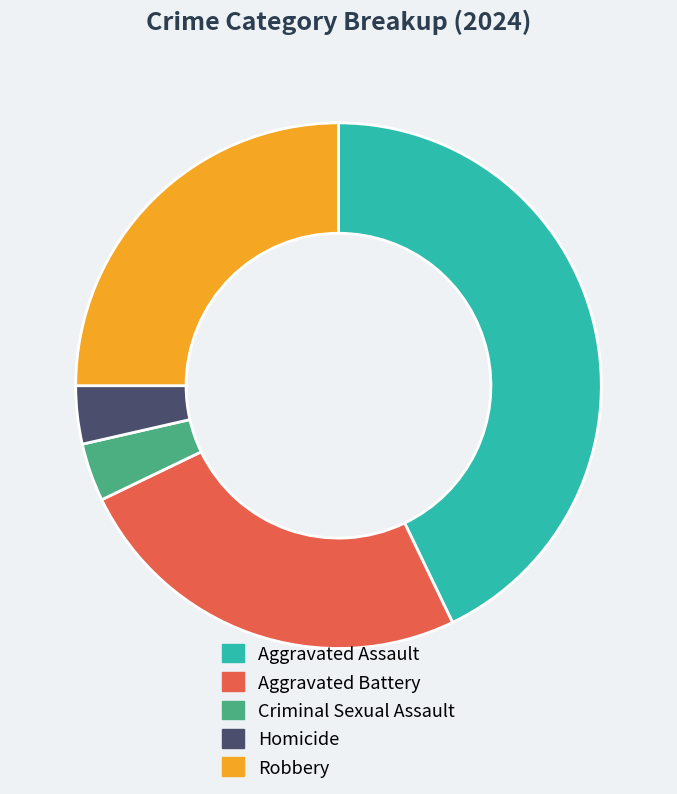

Is the sum of Robbery and Criminal Sexual Assault greater than half?

No